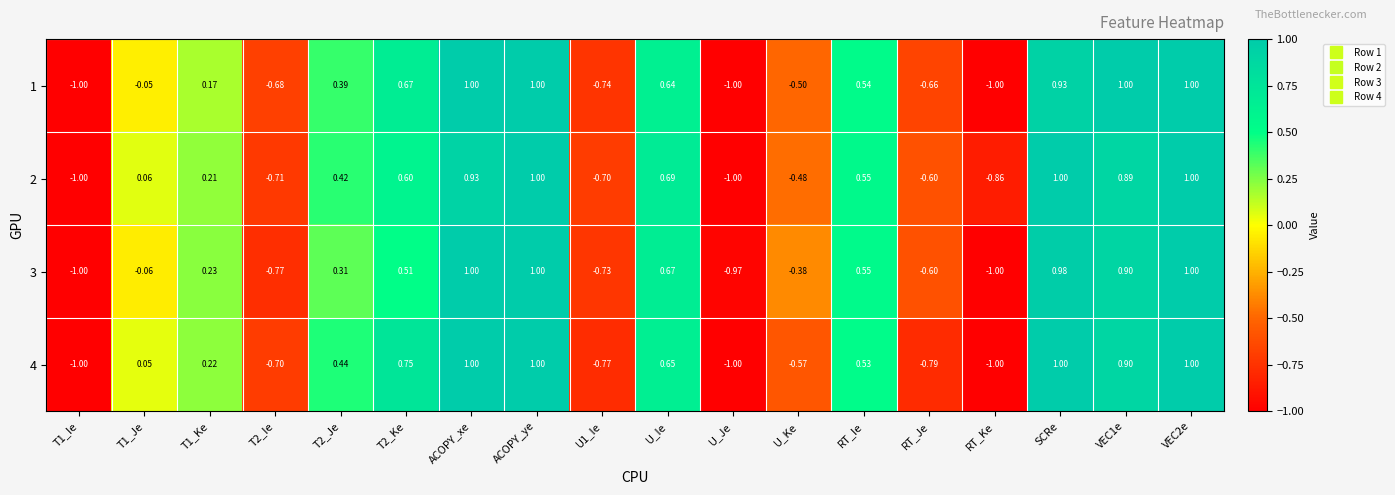

What is the greatest value displayed?

1.0